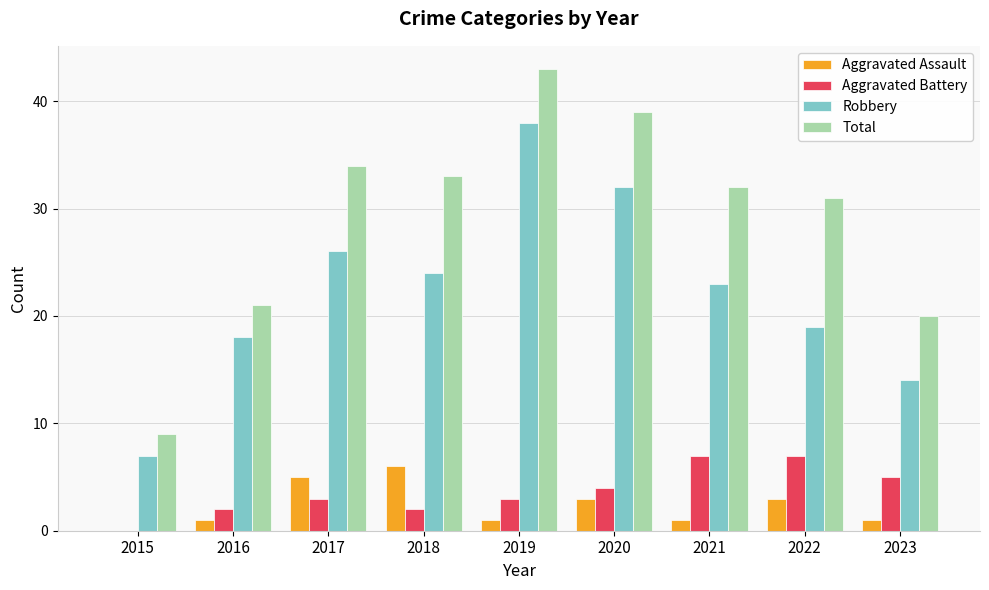

Count the Aggravated Assault values in the range 1 to 3.

6